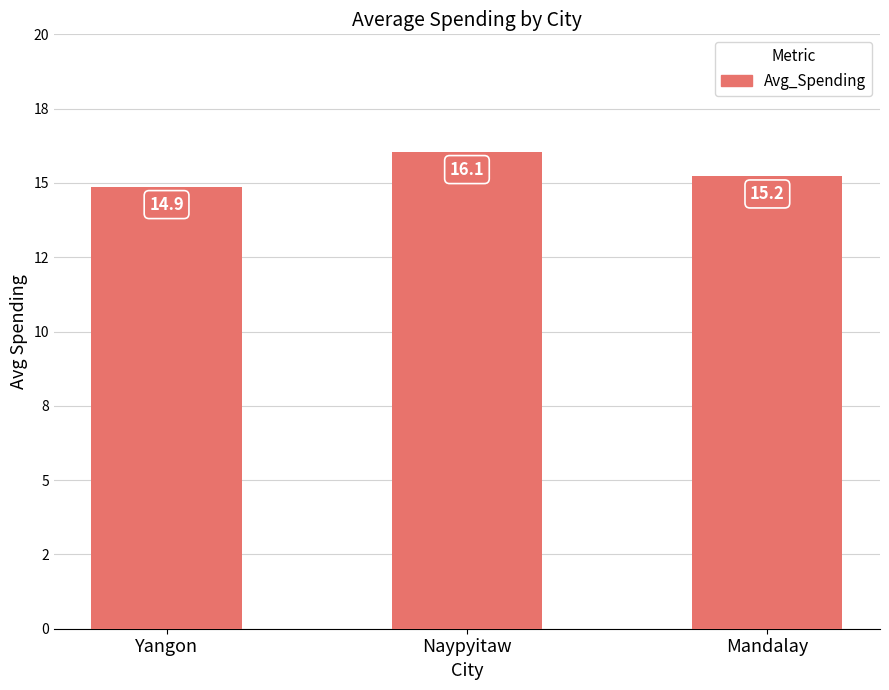

Is it true that the value at Naypyitaw is 16.1?

True